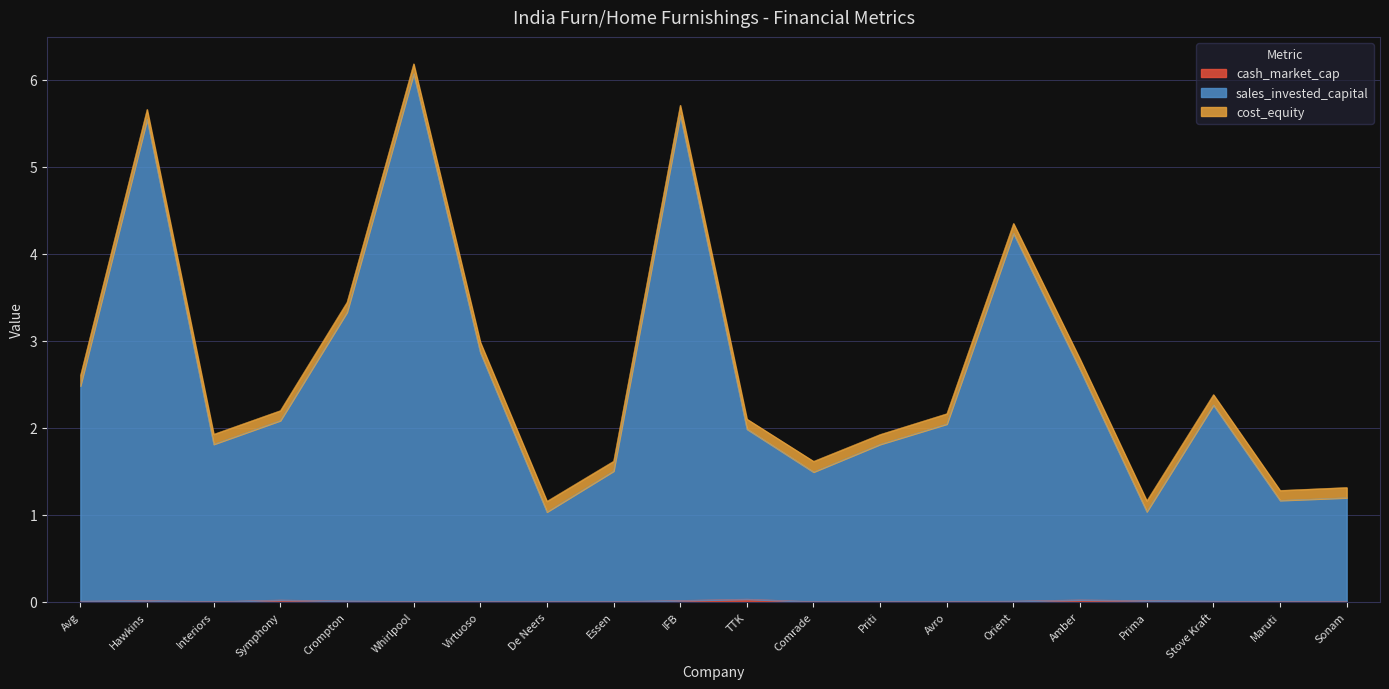

Where is cash_market_cap nearest to the value 0?

Interiors